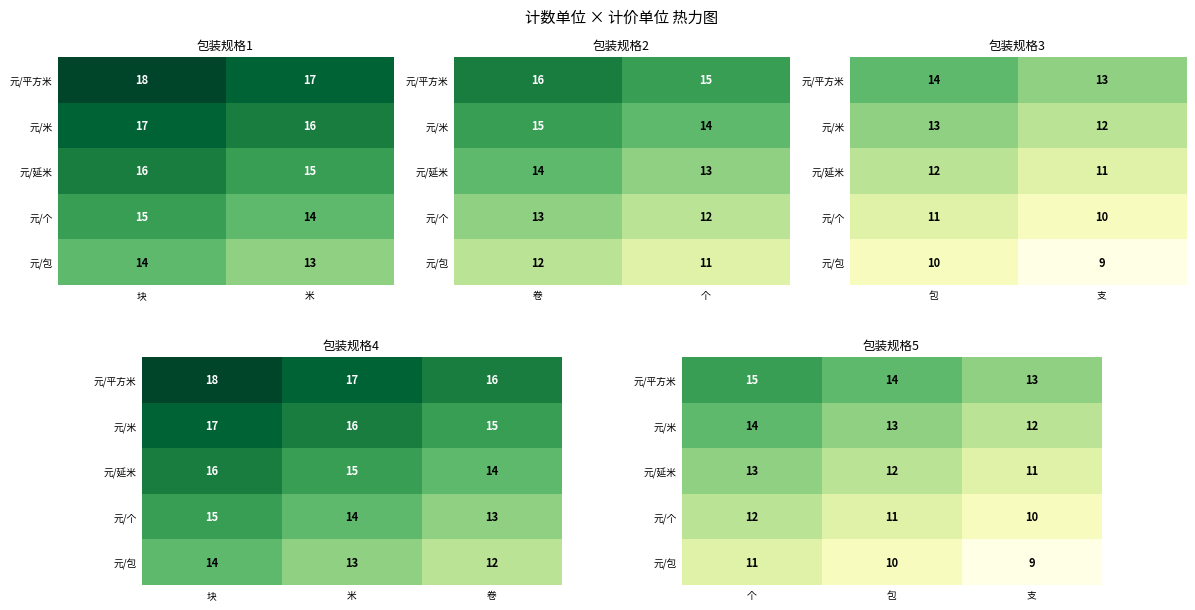

Which series has the largest range (max minus min)?

元/平方米